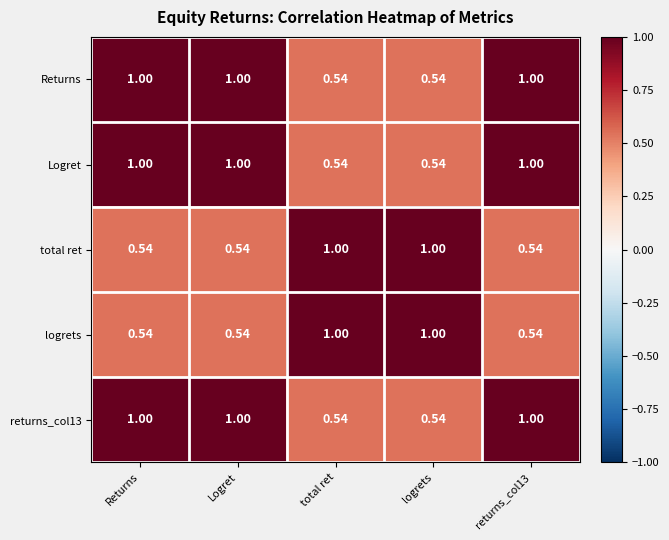

How many values in the Logret series are below 1?

2